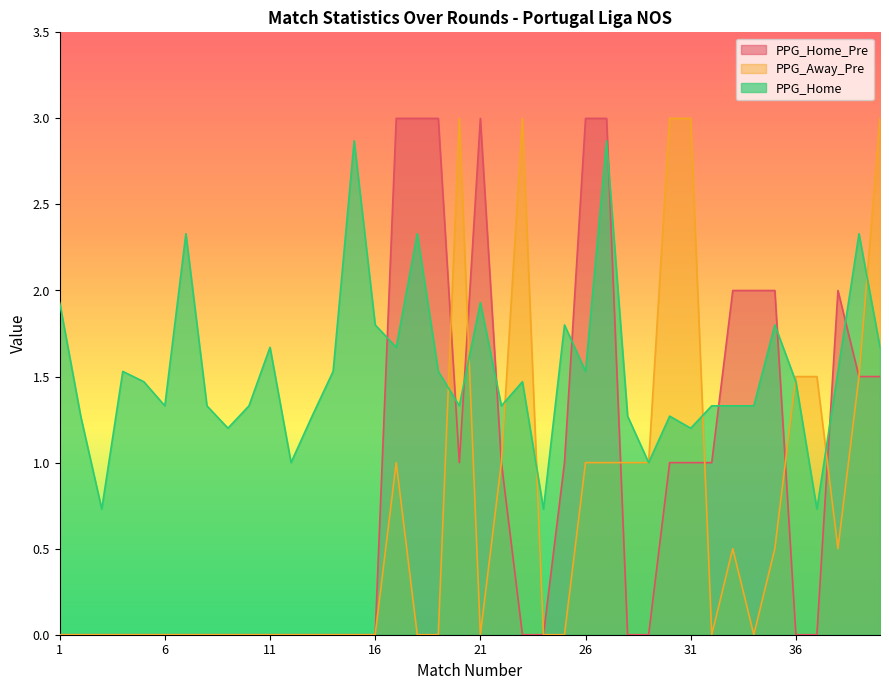

Reading right to left, what are all the values shown in this chart?

PPG_Home_Pre: 40=1.5	39=1.5	38=2.0	37=0.0	36=0.0	35=2.0	34=2.0	33=2.0	32=1.0	31=1.0	30=1.0	29=0.0	28=0.0	27=3.0	26=3.0	25=1.0	24=0.0	23=0.0	22=1.0	21=3.0	20=1.0	19=3.0	18=3.0	17=3.0	16=0.0	15=0.0	14=0.0	13=0.0	12=0.0	11=0.0	10=0.0	9=0.0	8=0.0	7=0.0	6=0.0	5=0.0	4=0.0	3=0.0	2=0.0	1=0.0
PPG_Away_Pre: 40=3.0	39=1.5	38=0.5	37=1.5	36=1.5	35=0.5	34=0.0	33=0.5	32=0.0	31=3.0	30=3.0	29=1.0	28=1.0	27=1.0	26=1.0	25=0.0	24=0.0	23=3.0	22=1.0	21=0.0	20=3.0	19=0.0	18=0.0	17=1.0	16=0.0	15=0.0	14=0.0	13=0.0	12=0.0	11=0.0	10=0.0	9=0.0	8=0.0	7=0.0	6=0.0	5=0.0	4=0.0	3=0.0	2=0.0	1=0.0
PPG_Home: 40=1.7	39=2.3	38=1.5	37=0.7	36=1.5	35=1.8	34=1.3	33=1.3	32=1.3	31=1.2	30=1.3	29=1.0	28=1.3	27=2.9	26=1.5	25=1.8	24=0.7	23=1.5	22=1.3	21=1.9	20=1.3	19=1.5	18=2.3	17=1.7	16=1.8	15=2.9	14=1.5	13=1.3	12=1.0	11=1.7	10=1.3	9=1.2	8=1.3	7=2.3	6=1.3	5=1.5	4=1.5	3=0.7	2=1.3	1=1.9